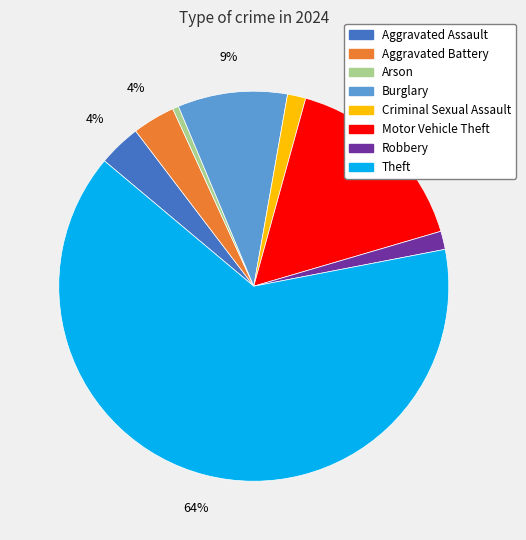

To the nearest percent, what is the average slice percentage?

12%